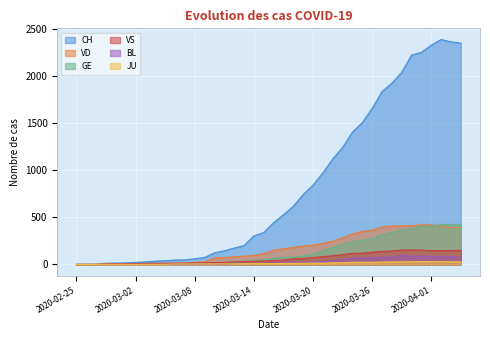

At 2020-03-25, list the series in order from largest to smallest.

CH, VD, GE, VS, BL, JU